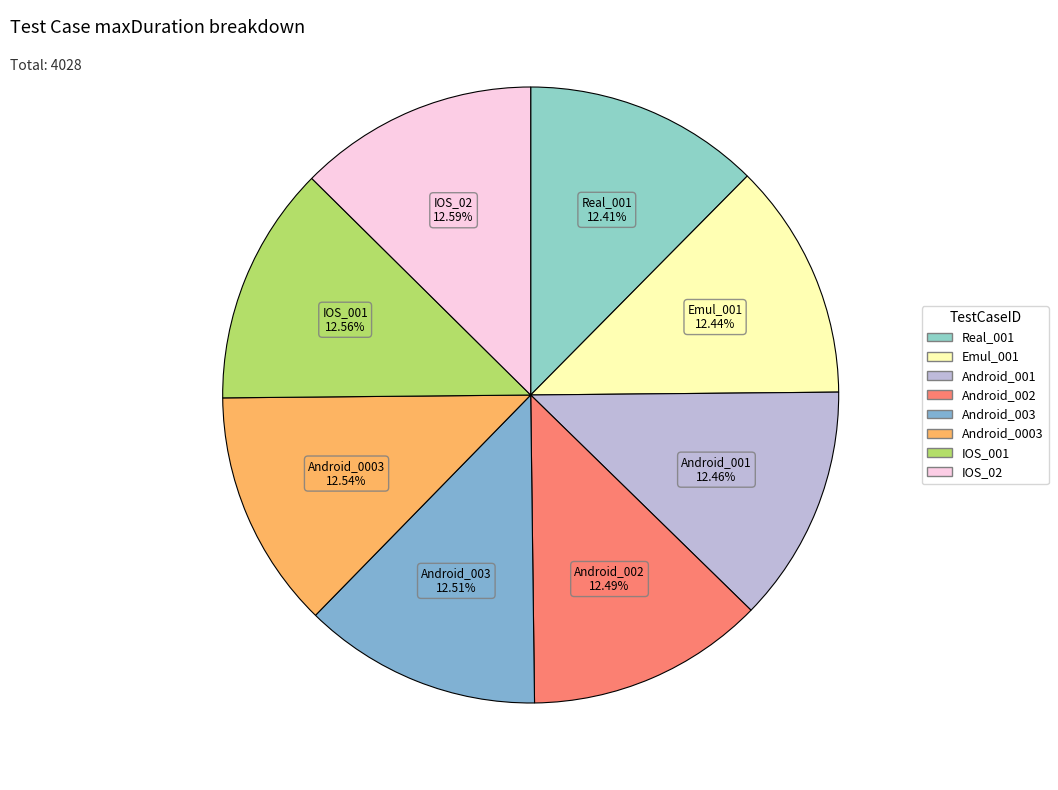

Is it true that Android_001 is 12% of the pie?

True